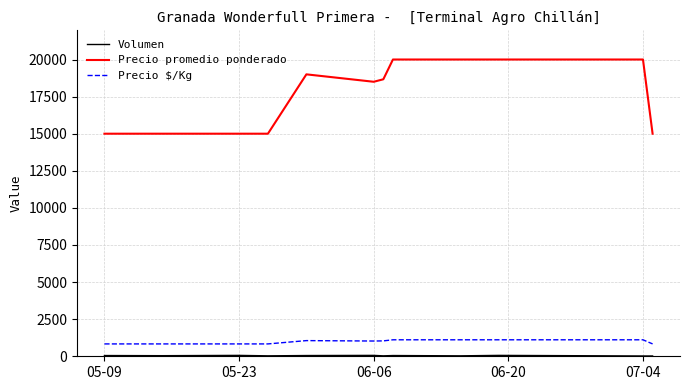

Which series has the largest total across all categories?

Precio promedio ponderado